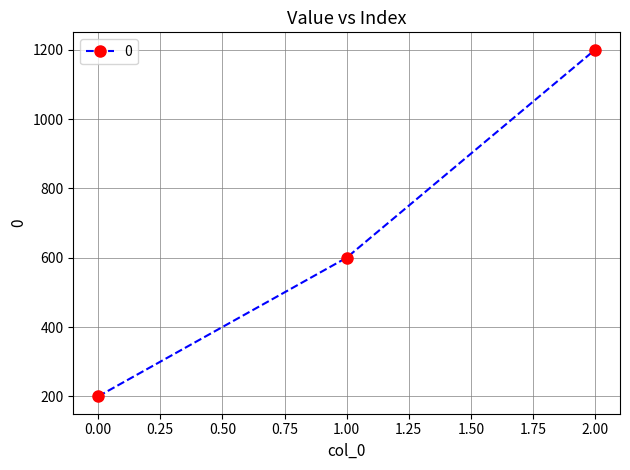

Which label corresponds to the largest value in the chart?

2.00